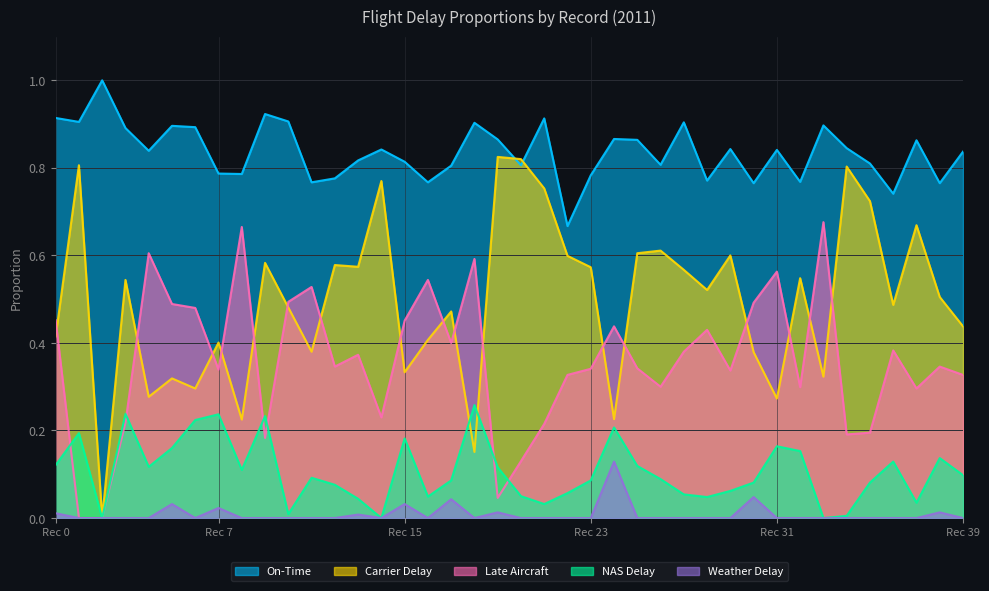

Is it true that per_car_delay equals 1.1 at 14?

False